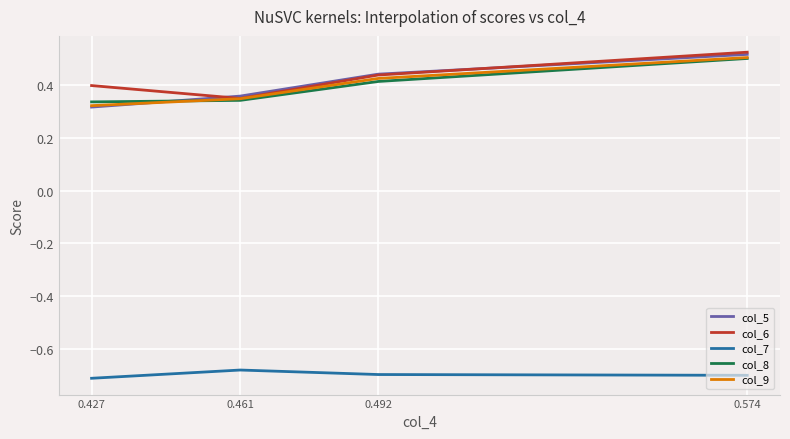

The col_6 series shows 0.4 at 0.492. True or false?

True